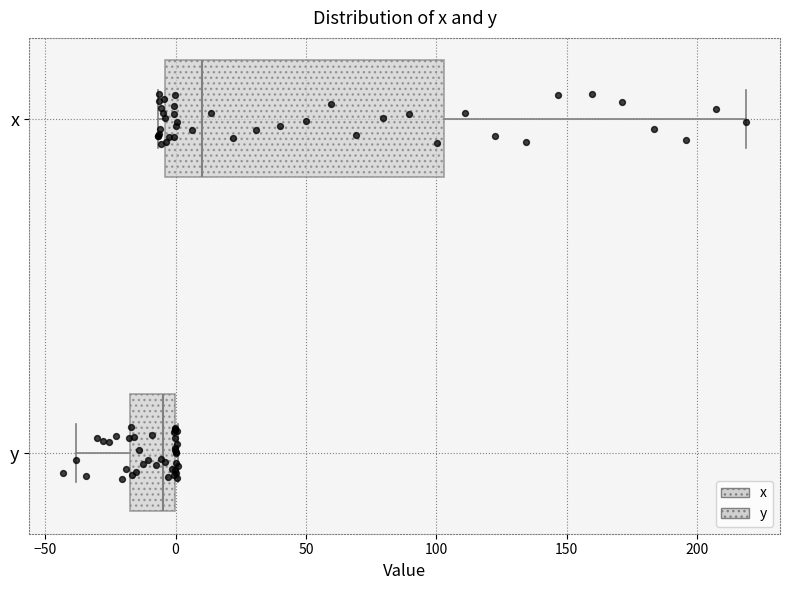

Where does the right whisker of the box for x end on the x-axis? The values are not printed on the chart, so give them approximately, as read against the axis.

220